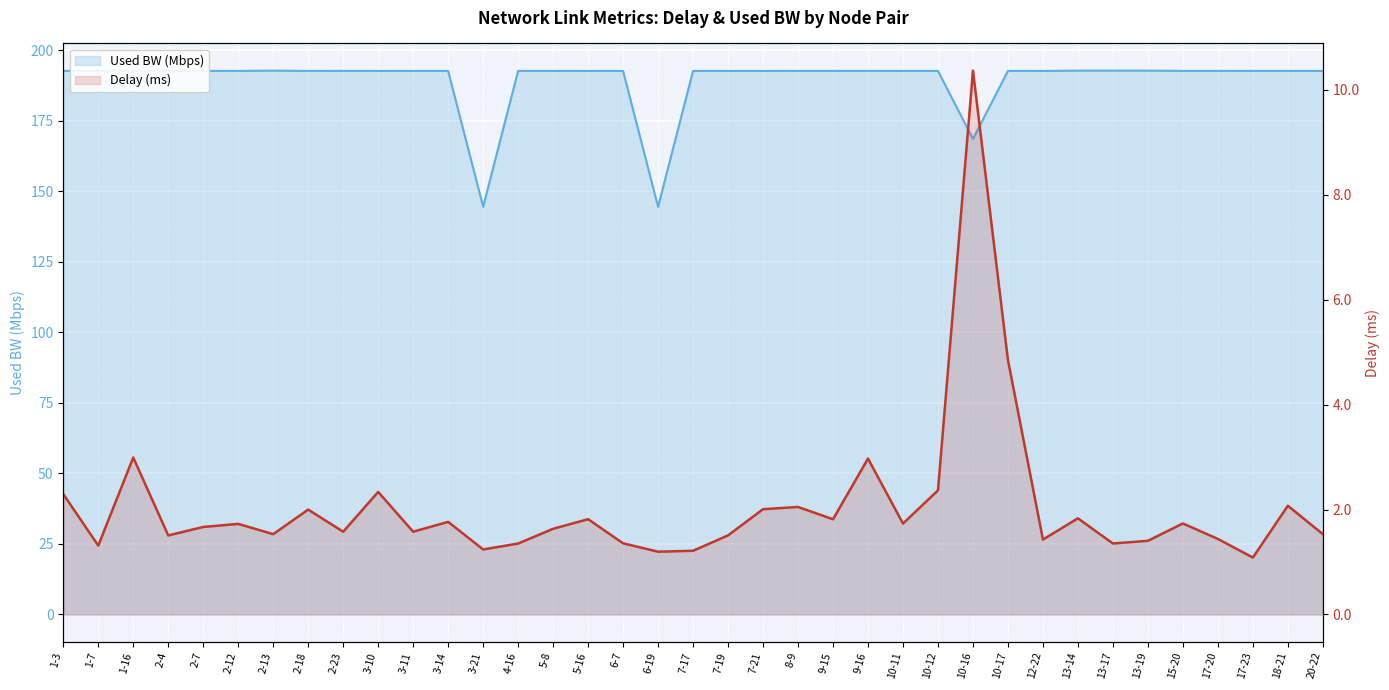

How many series are shown in this chart?

2